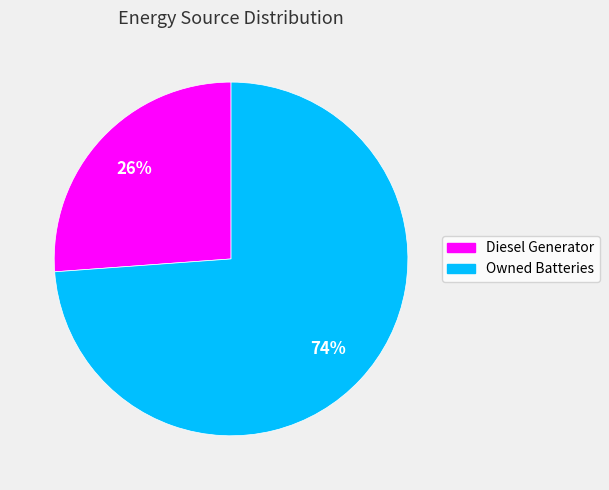

Is there a majority slice in this chart?

Yes